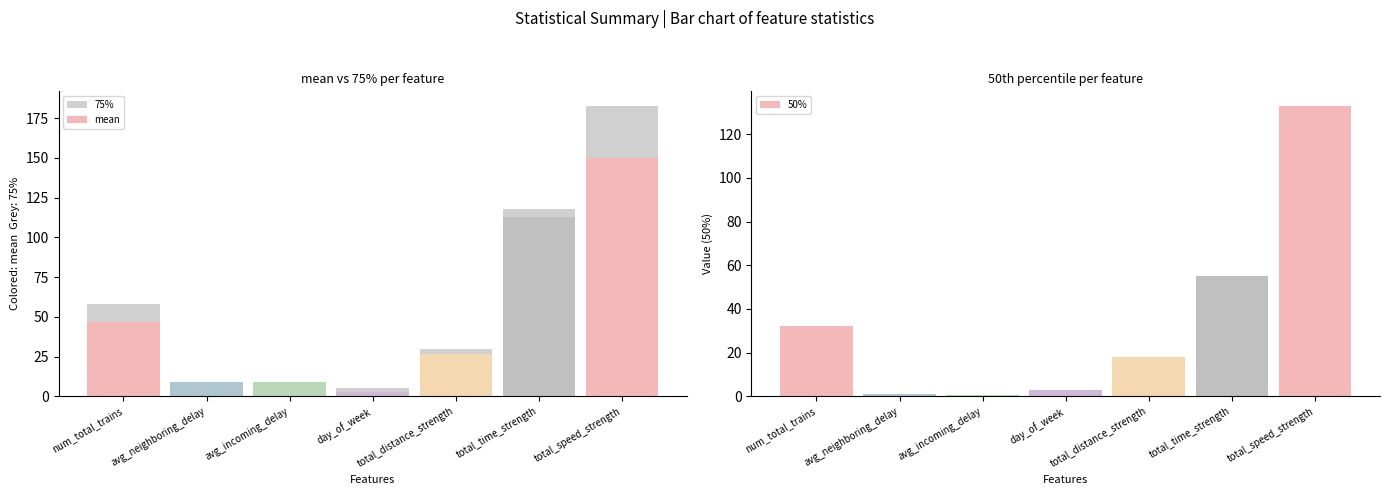

Reading left to right, extract all data points from this chart.

75%: 58.0	6.2	3.5	5.0	30.0	117.7	182.8
mean: 46.7	9.3	8.9	3.0	26.7	113.0	150.2
50%: 32.0	0.9	0.6	3.0	18.0	55.0	132.9